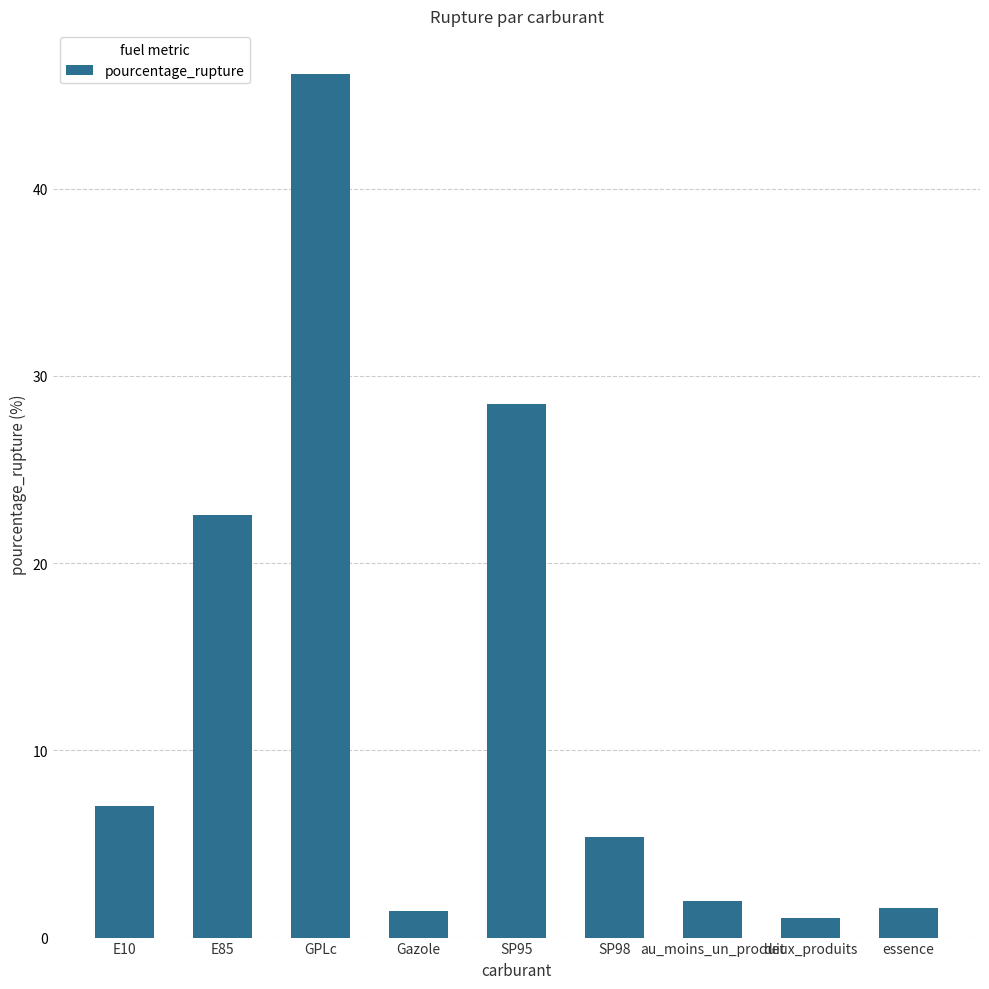

At which label does the data first exceed 5?

E10